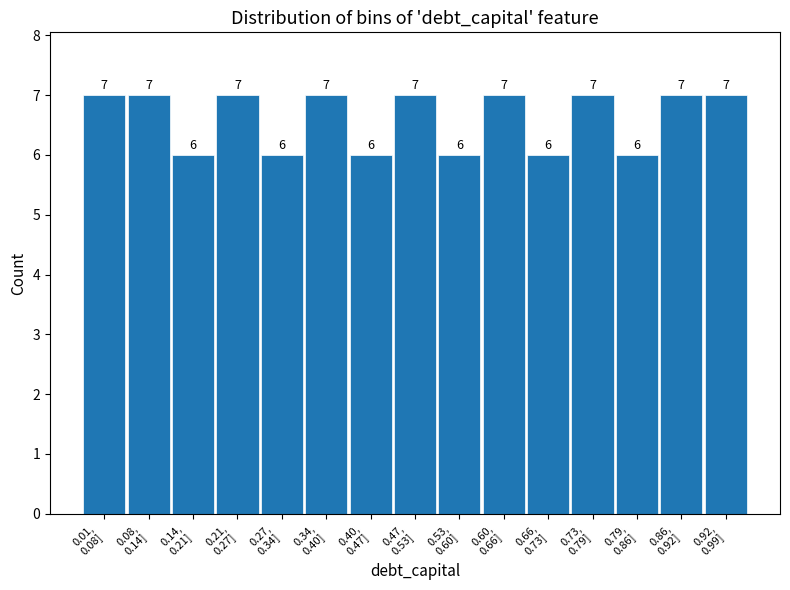

Reading left to right, extract all data points from this chart.

7	7	6	7	6	7	6	7	6	7	6	7	6	7	7